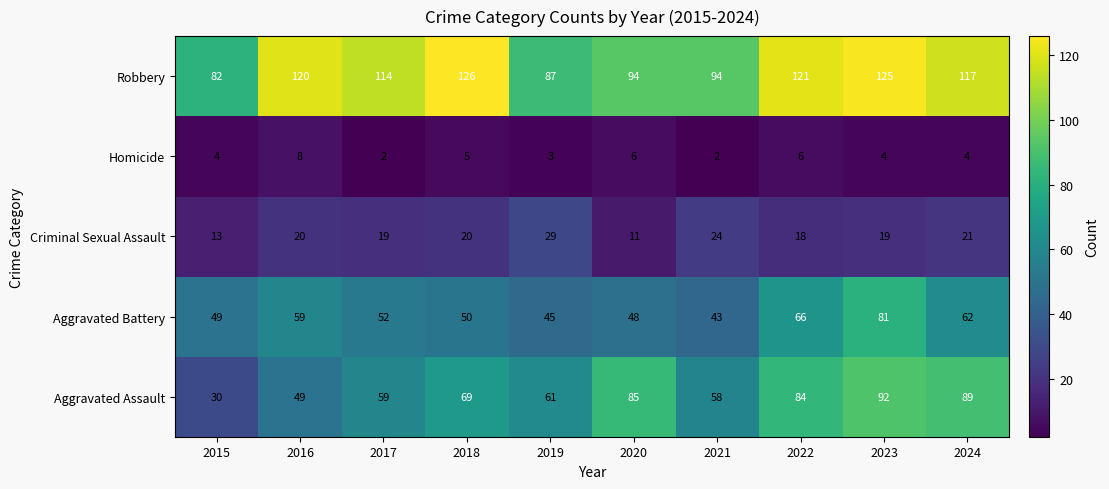

The value of Homicide at 2022 is 6. True or false?

True